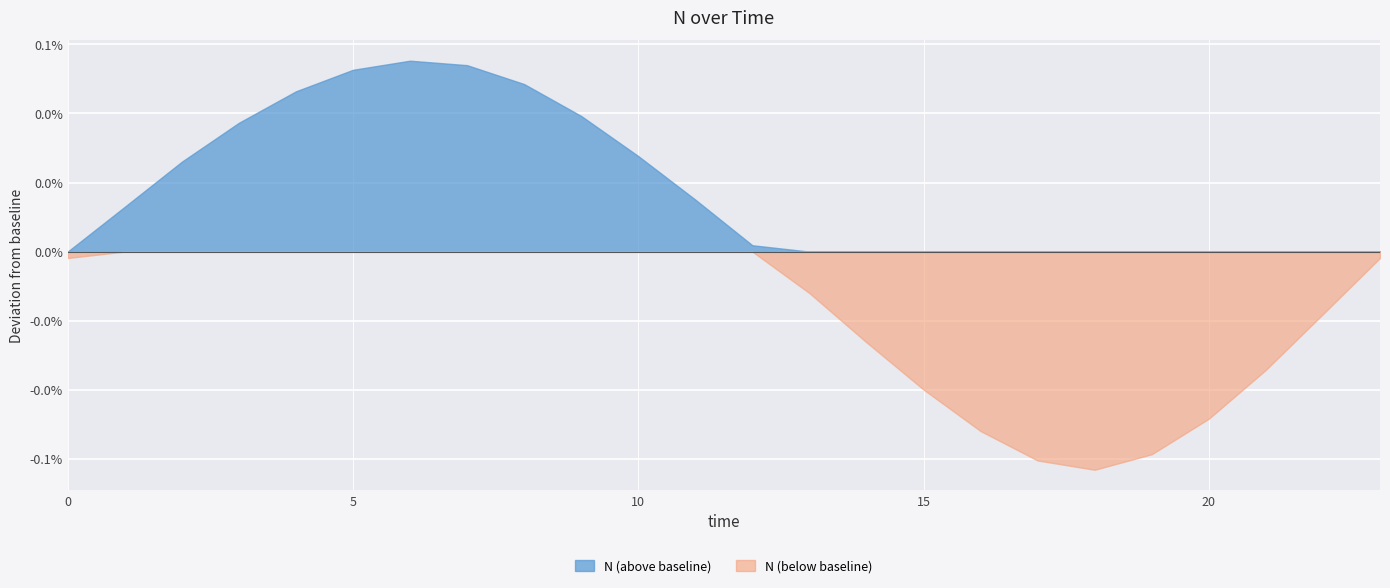

Rank the categories by value from lowest to highest.

18, 17, 19, 16, 20, 15, 21, 14, 22, 13, 0, 23, 12, 1, 11, 2, 10, 3, 9, 4, 8, 5, 7, 6